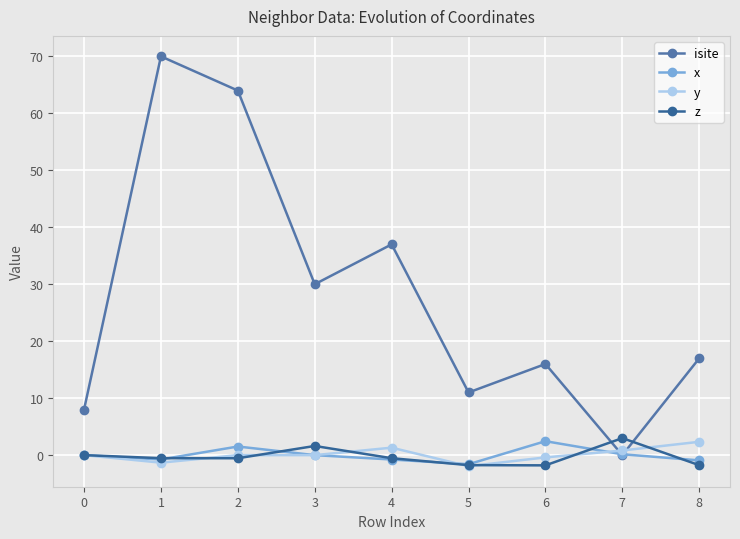

Is it true that isite equals 8.8 at 8?

False